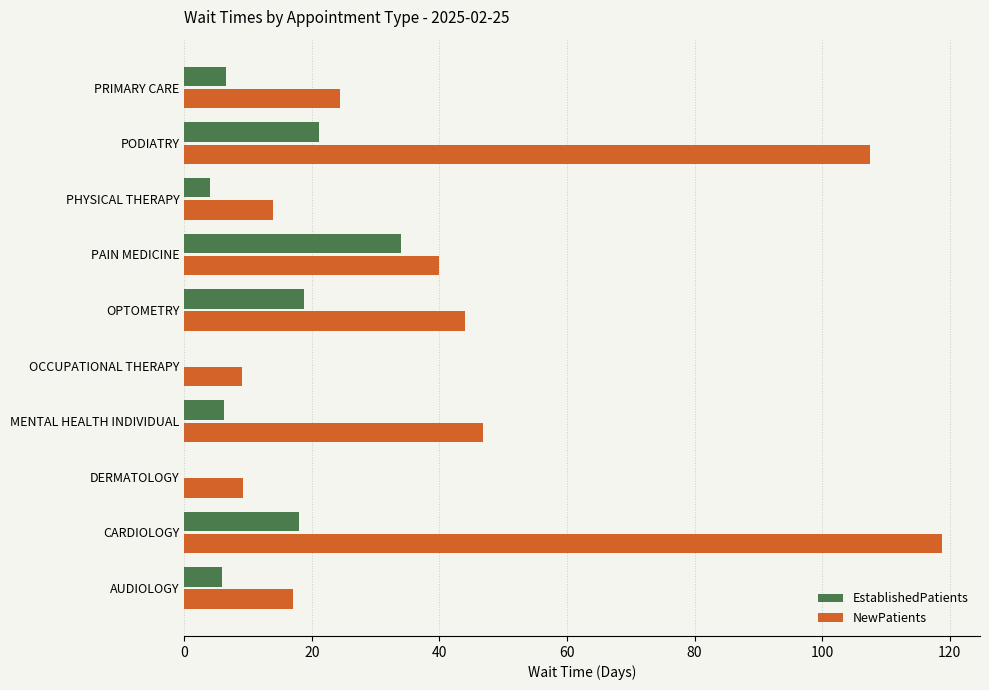

What is the greatest value displayed?

118.8